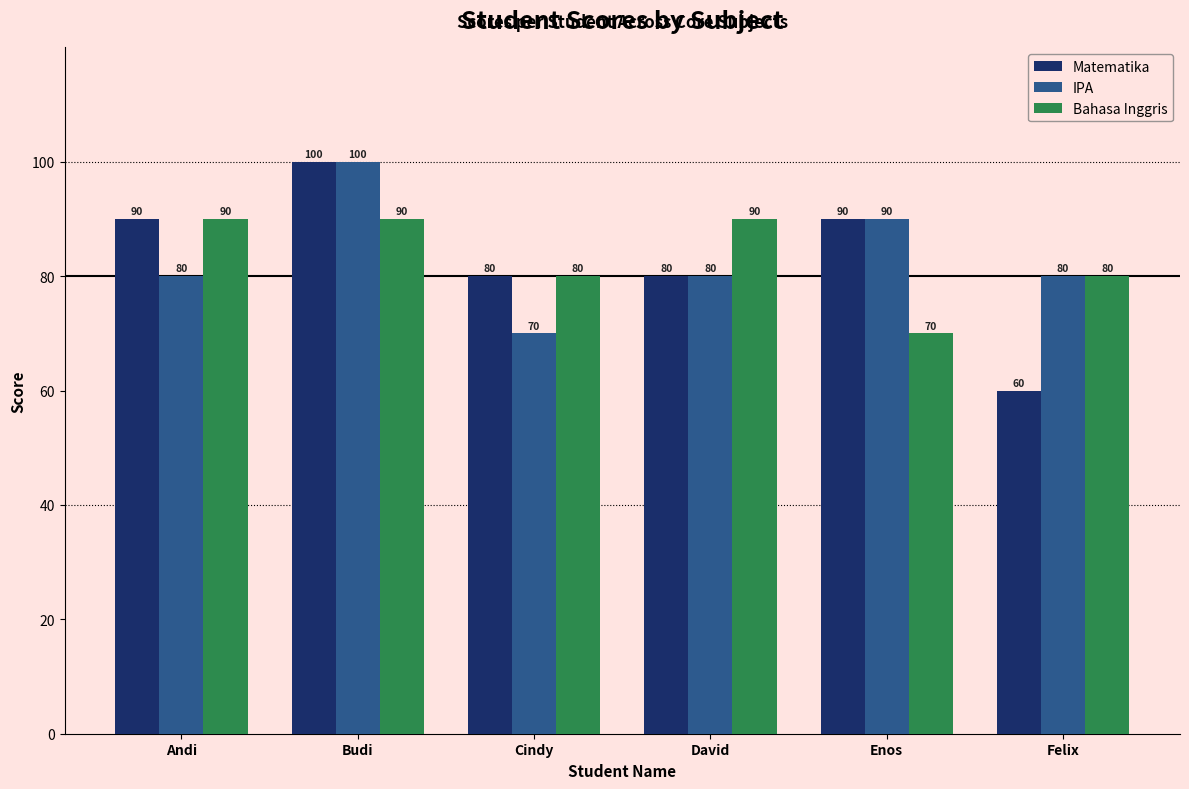

Reading left to right, extract all data points from this chart.

Matematika: Andi=90	Budi=100	Cindy=80	David=80	Enos=90	Felix=60
IPA: Andi=80	Budi=100	Cindy=70	David=80	Enos=90	Felix=80
Bahasa Inggris: Andi=90	Budi=90	Cindy=80	David=90	Enos=70	Felix=80